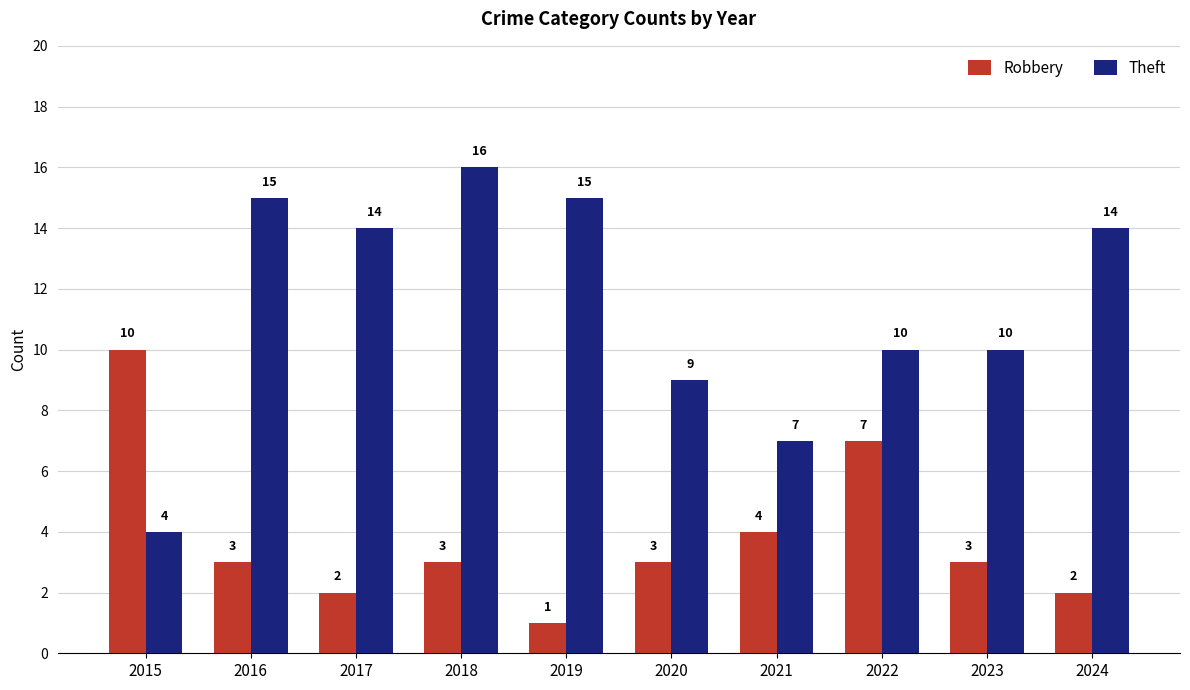

Rank the series by their average value, from lowest to highest.

Robbery, Theft